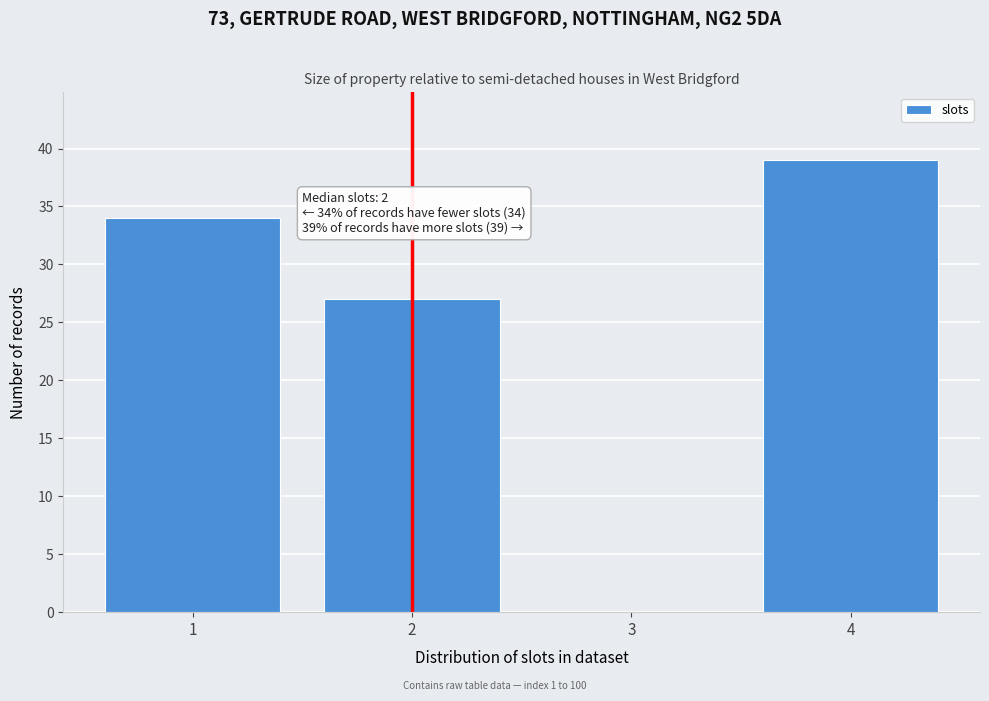

Which range on the x-axis has the tallest bar?

3.5 to 4.5